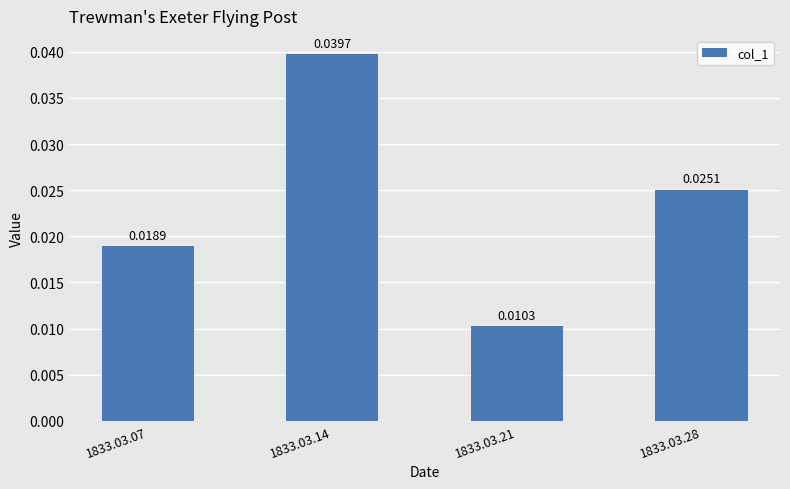

List the labels in order of value, smallest first.

1833.03.21, 1833.03.07, 1833.03.28, 1833.03.14